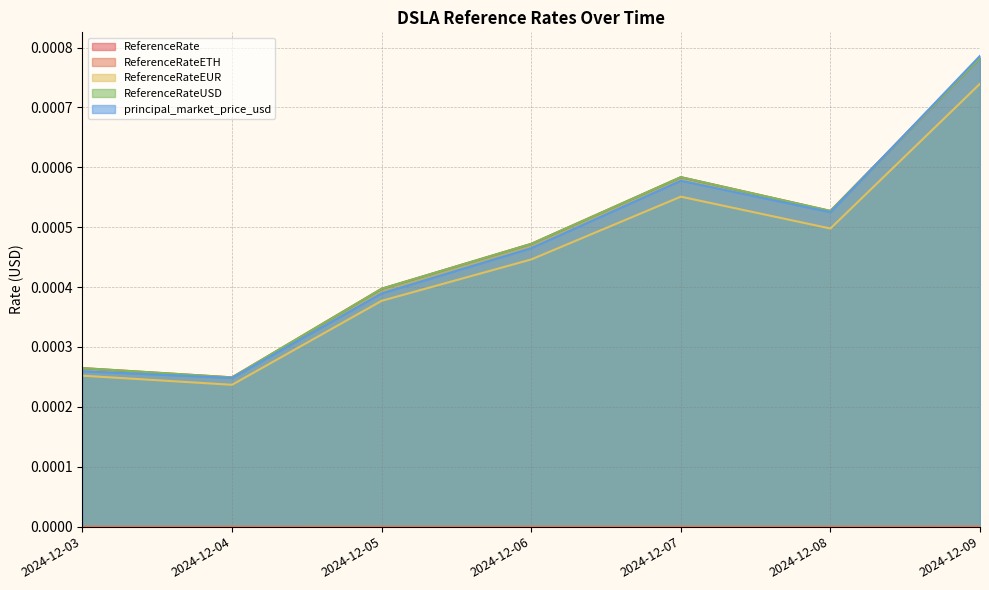

How many lines are shown in the chart?

5